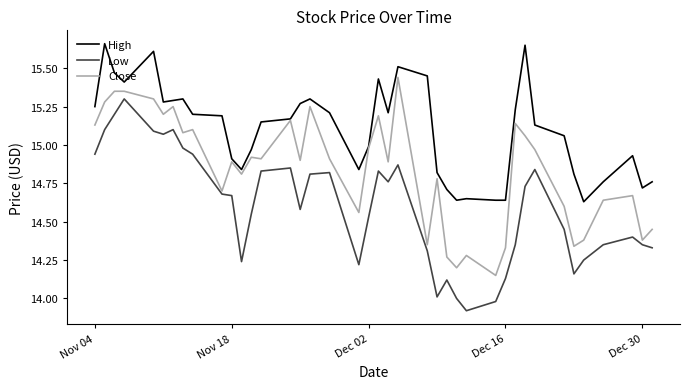

Rank the series by their maximum value, from highest to lowest.

High, Close, Low